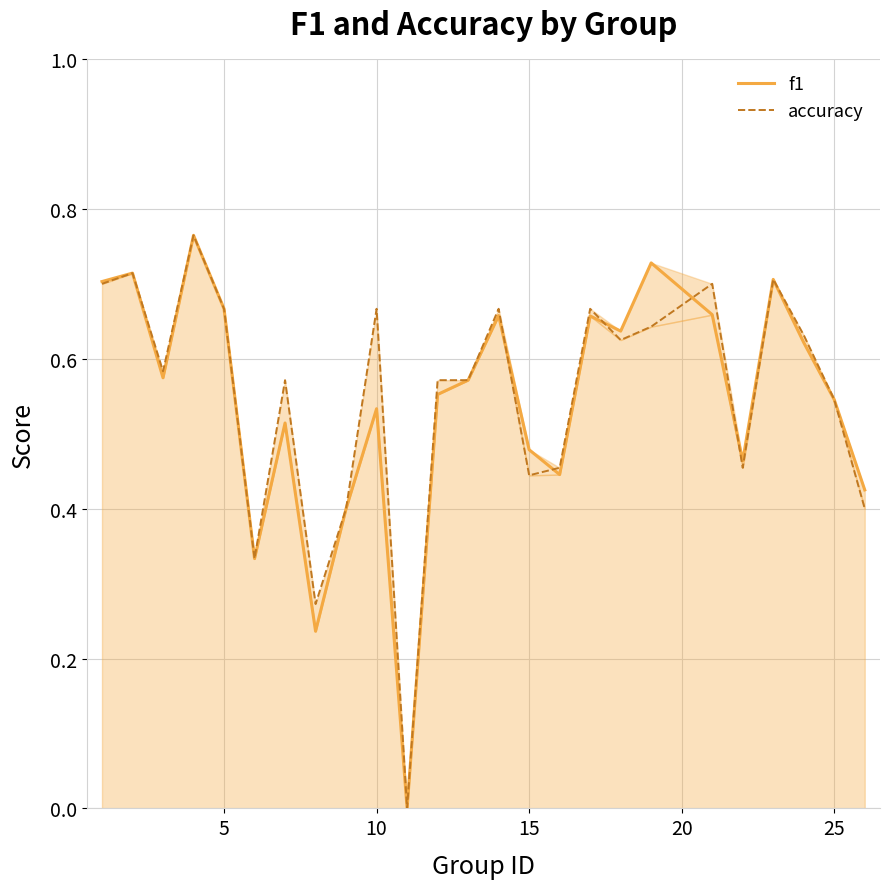

What are all the series names shown in the legend?

f1, accuracy